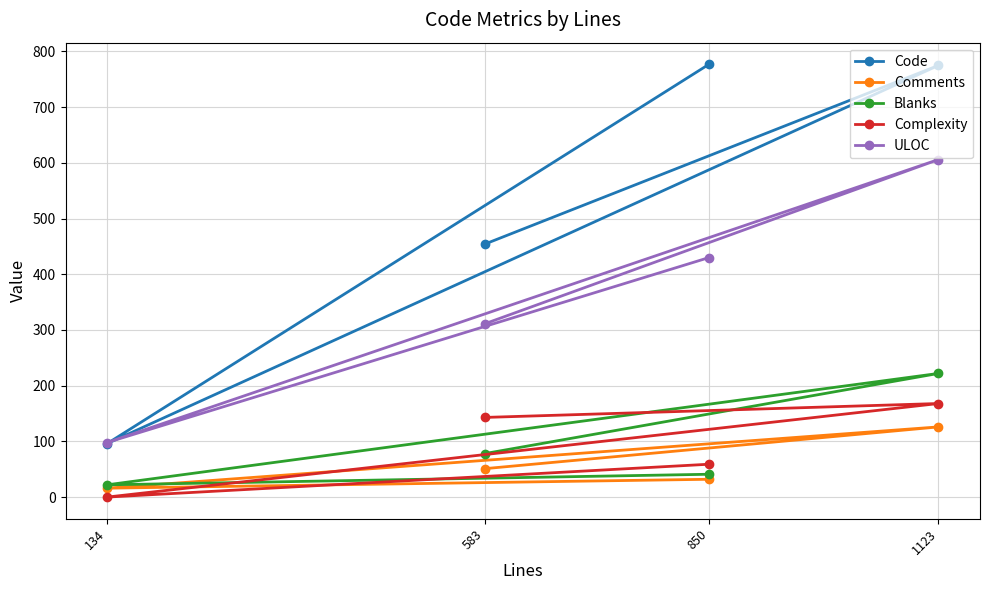

The value of Code at 1123 is 775. True or false?

True